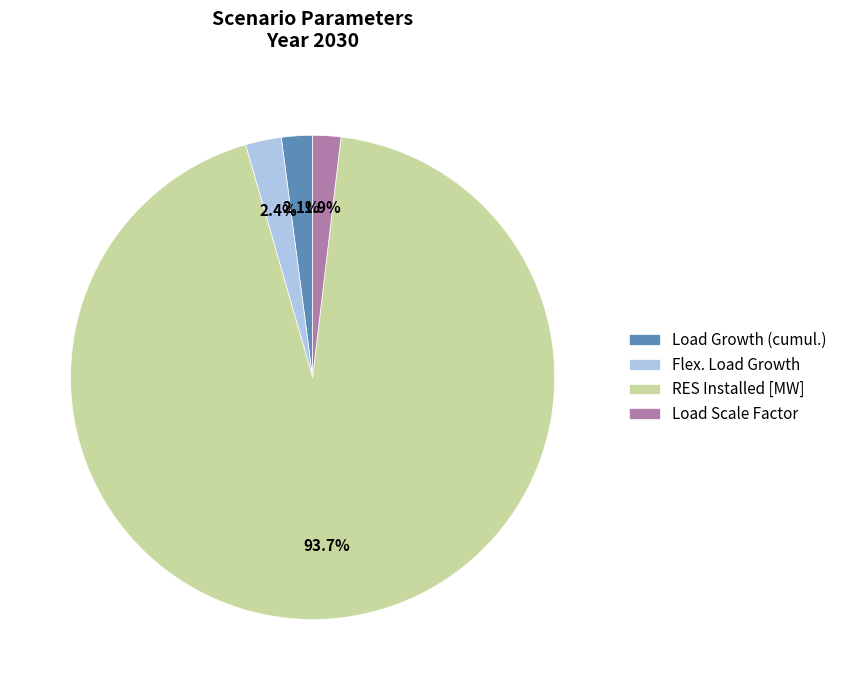

To the nearest percent, what percentage of the pie is Load Scale Factor?

2%